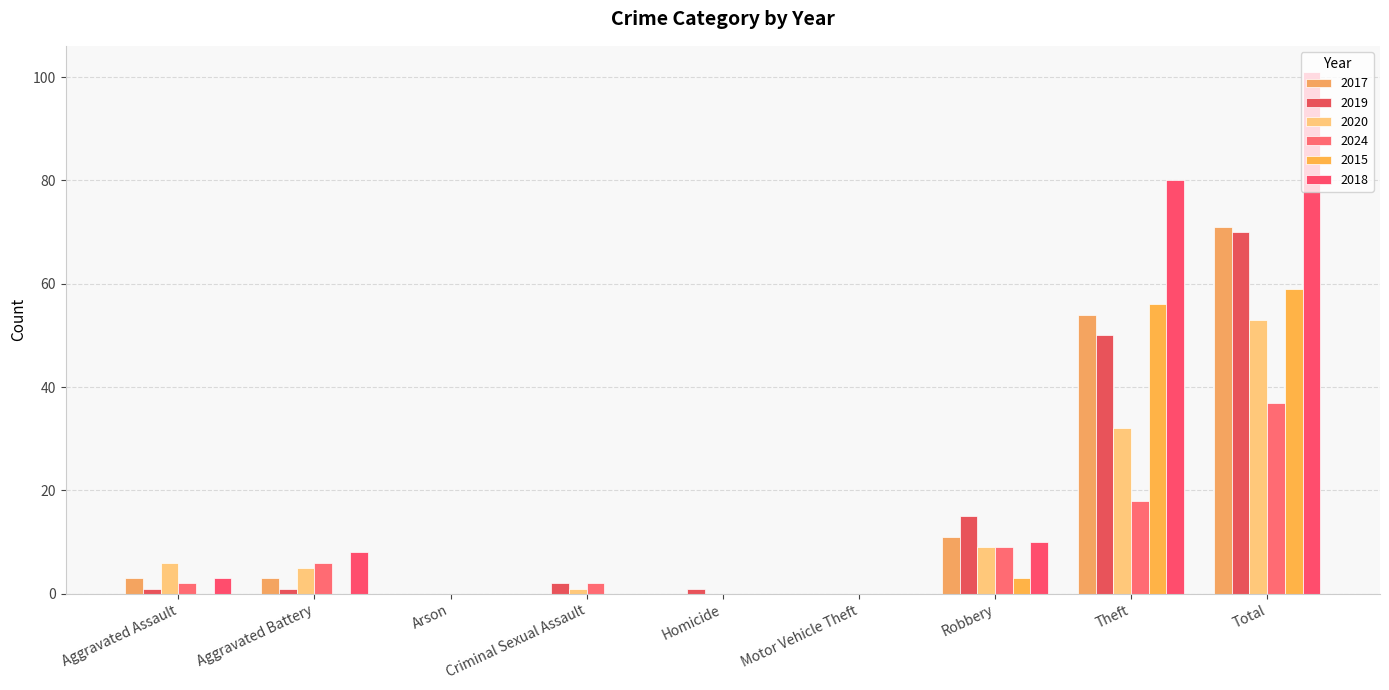

What is the difference between the highest and lowest values at Criminal Sexual Assault?

2